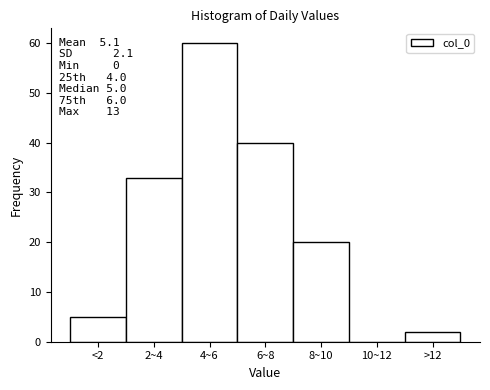

Reading left to right, transcribe all the data shown in this chart.

<2=5	2~4=33	4~6=60	6~8=40	8~10=20	10~12=0	>12=2